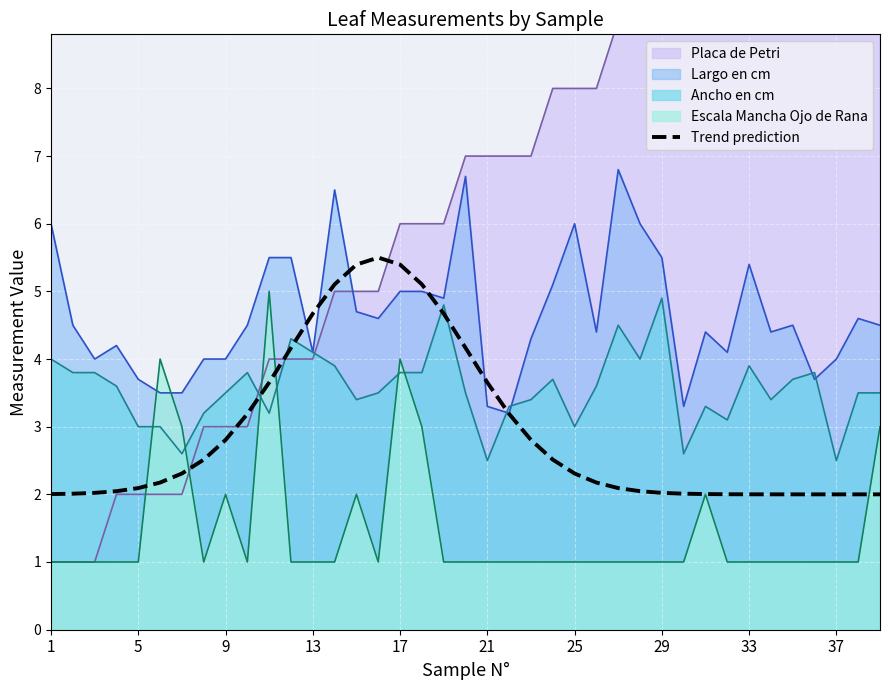

Is it true that the value at 34 is 3.0?

False